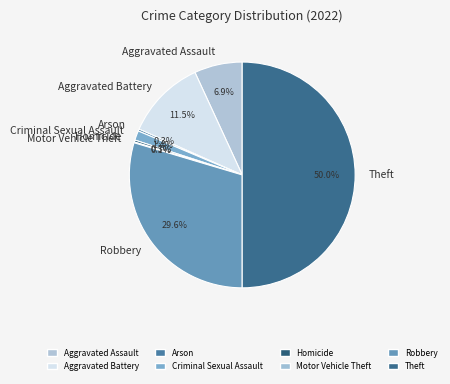

Does Criminal Sexual Assault represent more than half of the total?

No